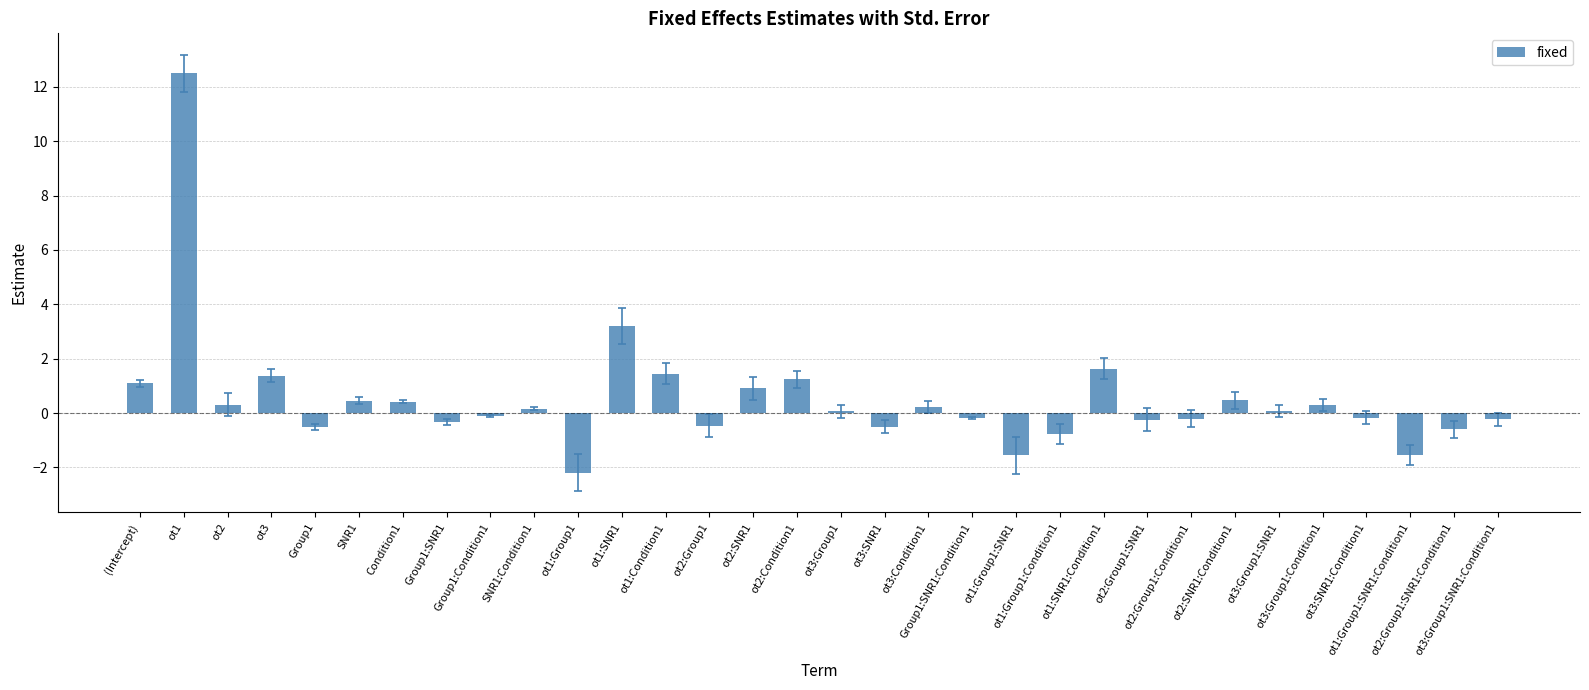

What is the maximum value shown in the chart?

12.5